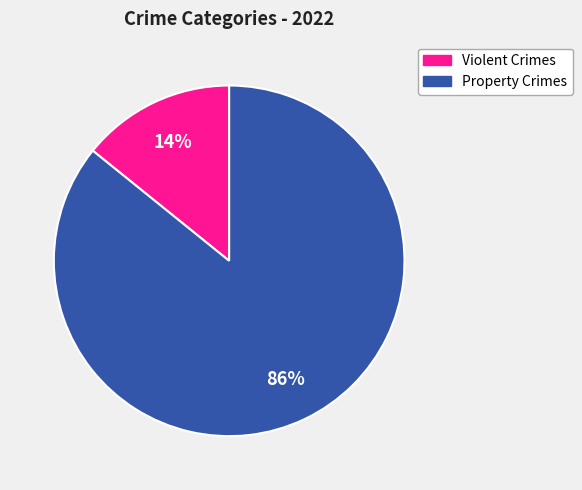

How many slices are in this pie chart?

2